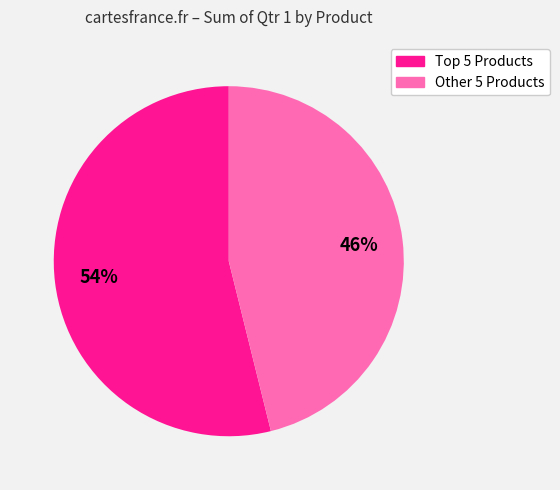

Which category has the smallest portion of the pie?

Other 5 Products